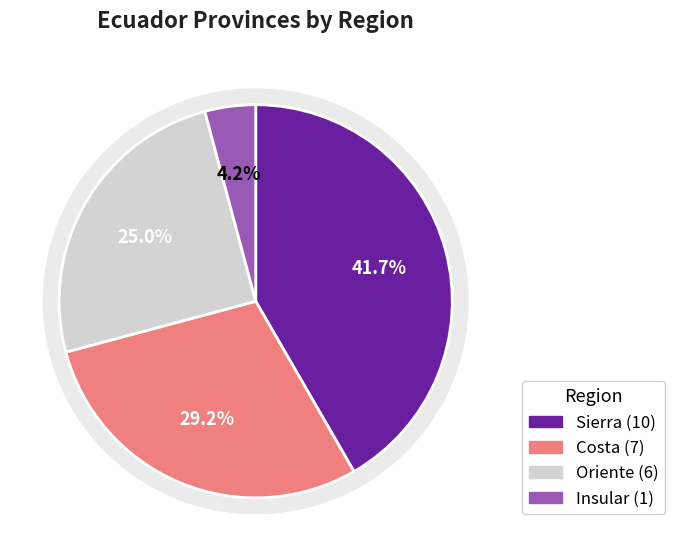

Is it true that Sierra is 48% of the pie?

False